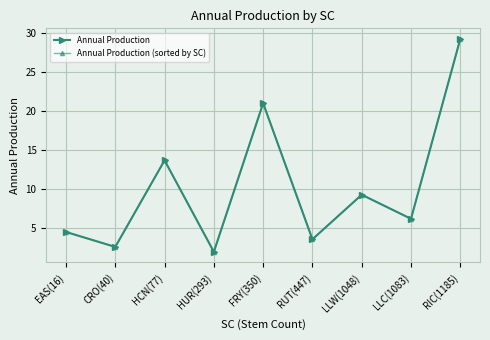

Does the chart have visible grid lines?

Yes